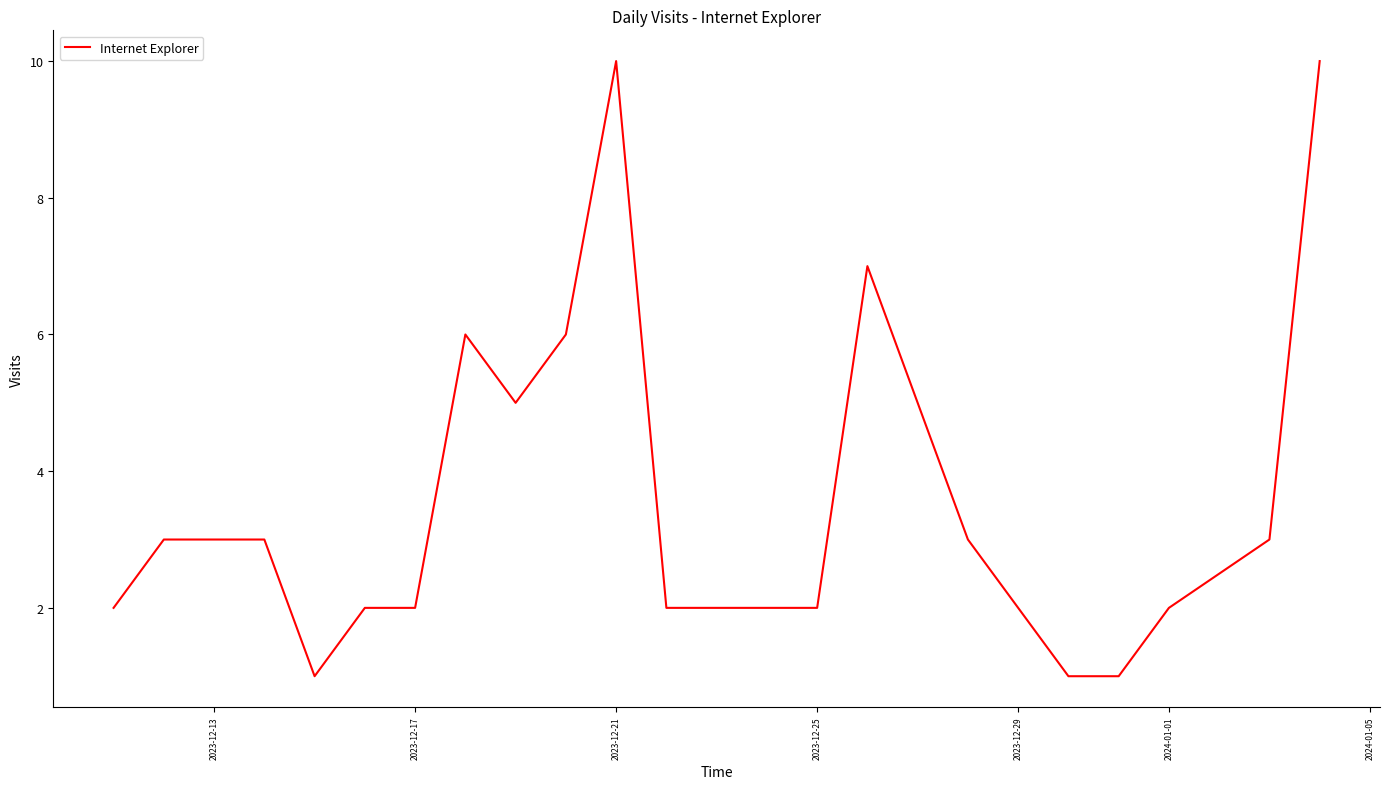

How many lines are shown in the chart?

1